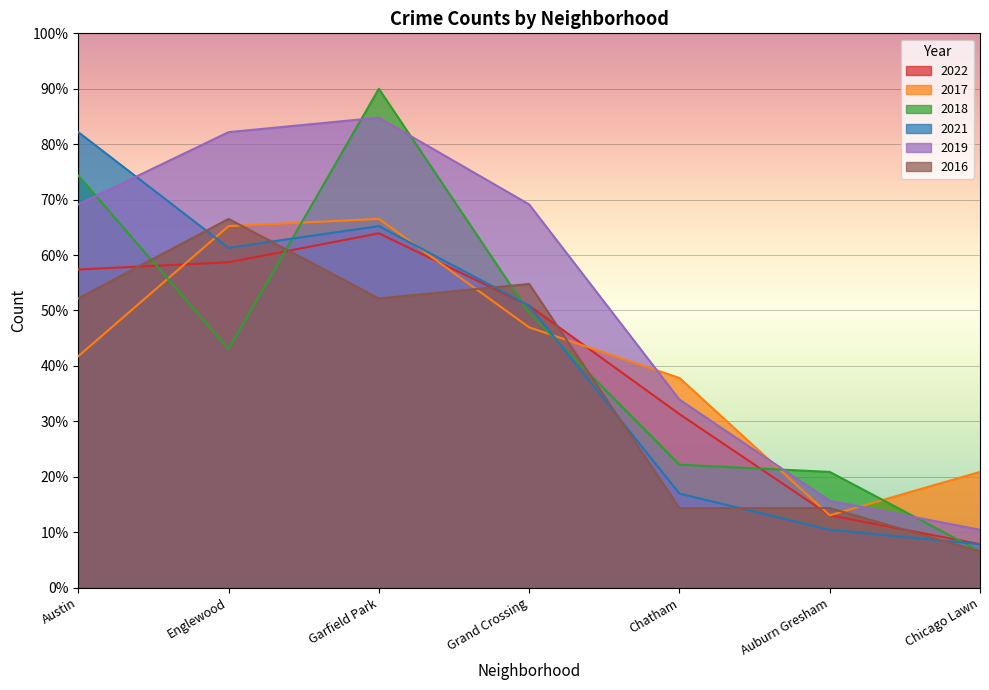

Which series changed the most between Chatham and Chicago Lawn?

2022